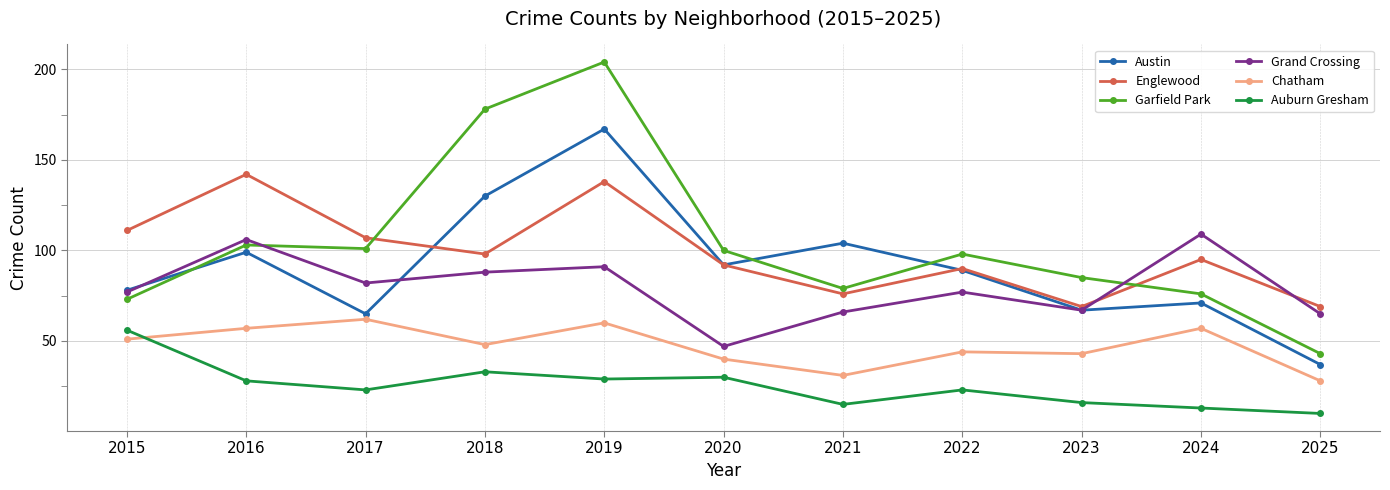

Where is the first local maximum for Austin?

2016